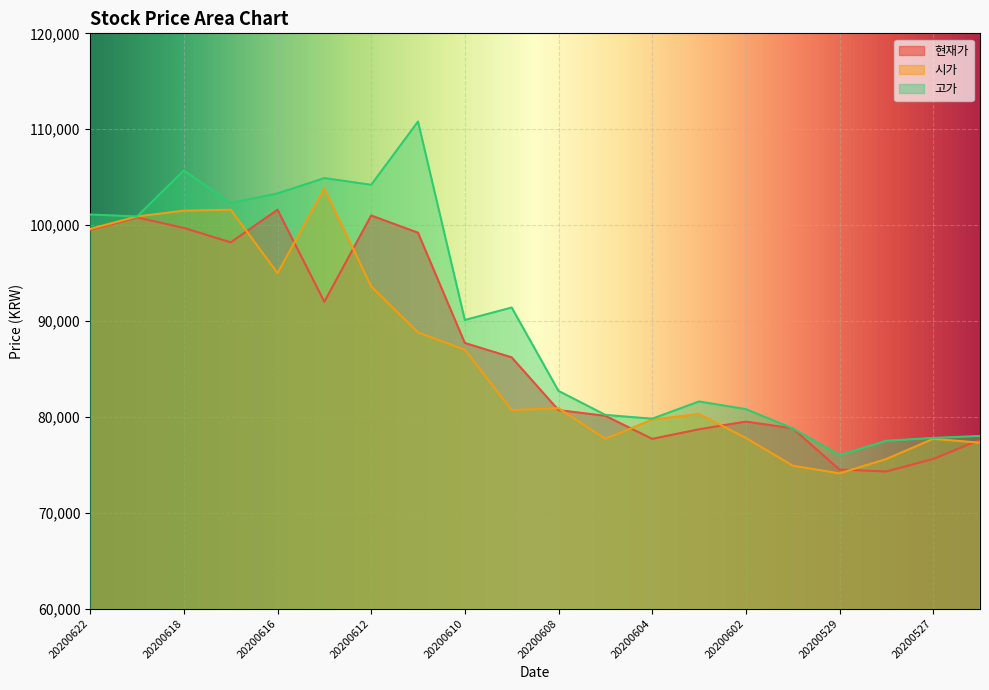

What is the value of the 고가 point at the 4th from the left?

102300